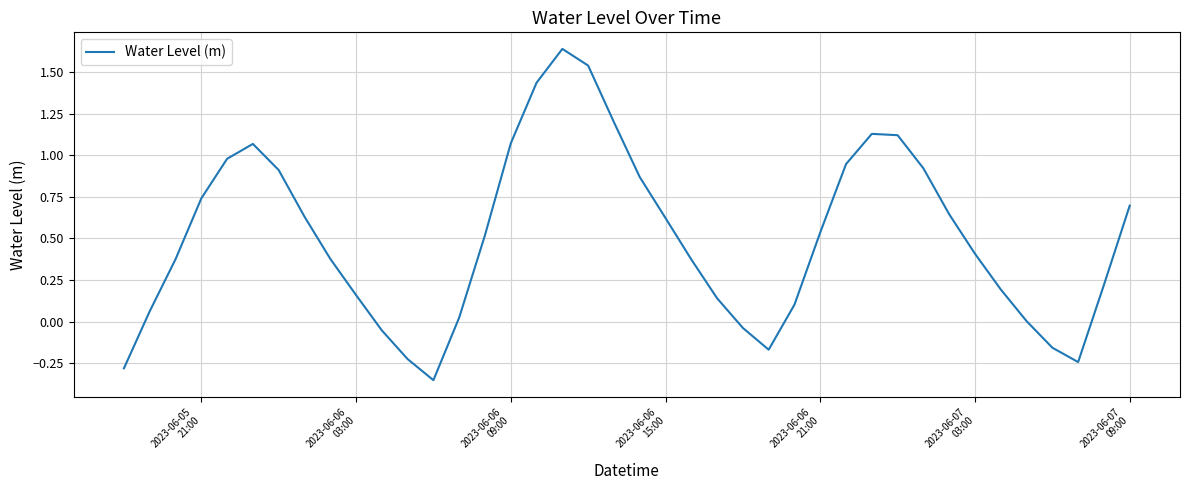

Does the chart have visible grid lines?

Yes